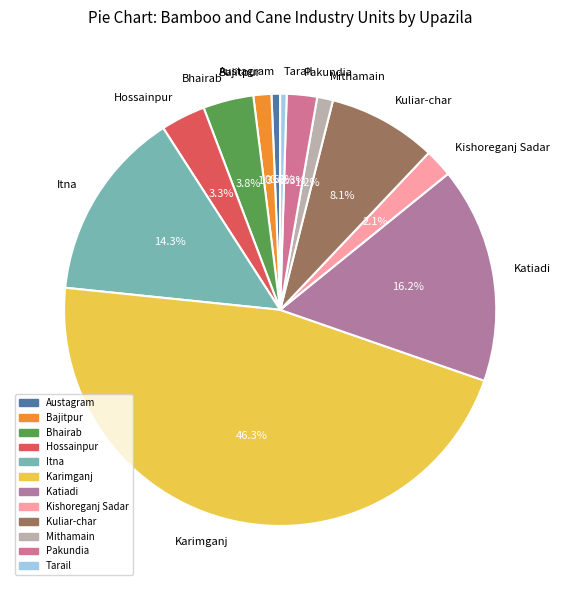

Is there a majority slice in this chart?

No